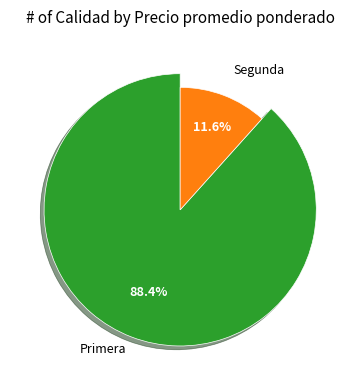

Is it true that 10 is 12% of the pie?

False